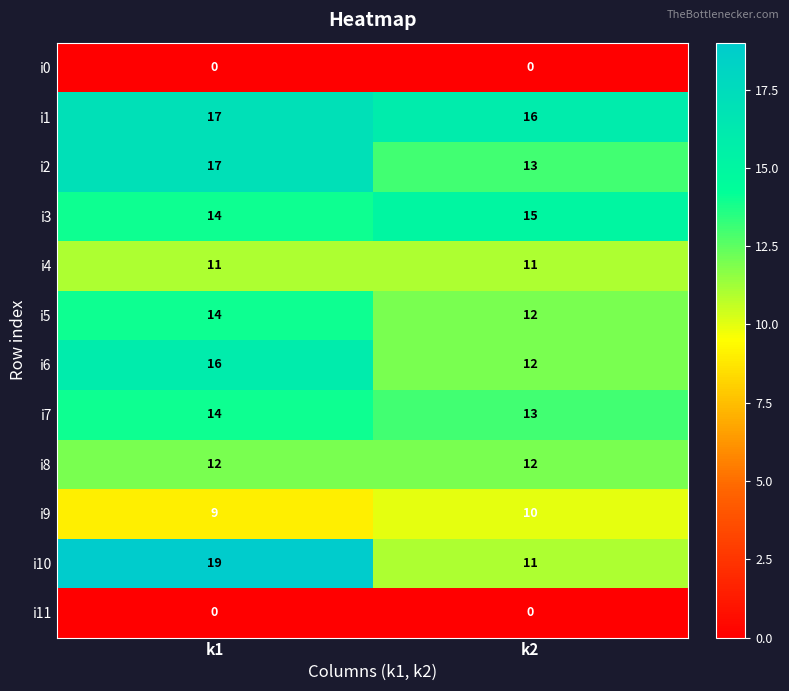

Which label corresponds to the largest value in the chart?

k1